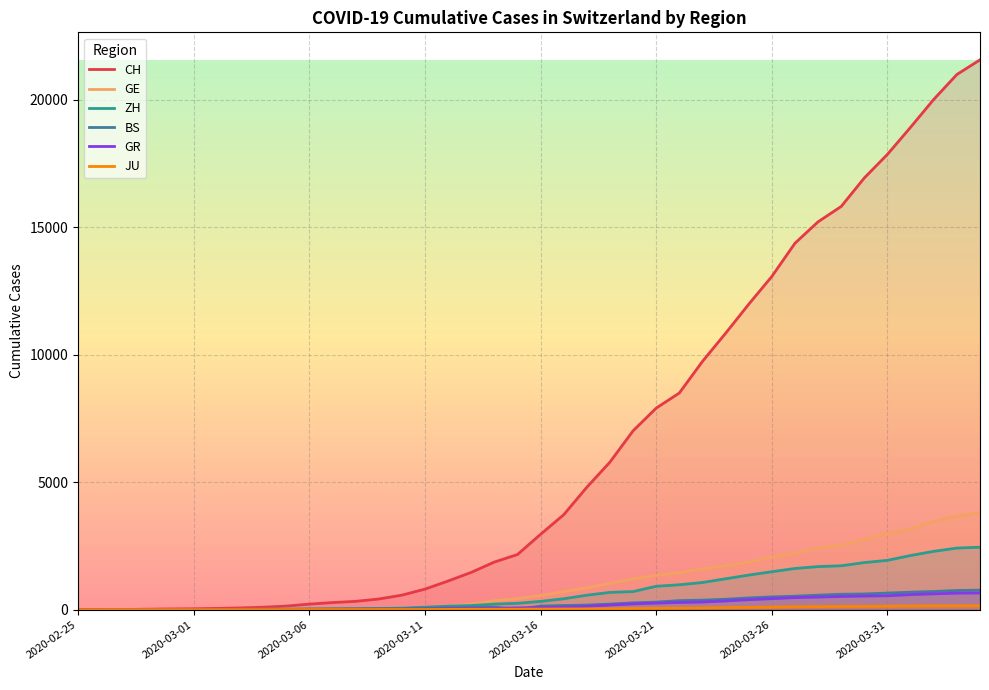

True or false: GR and ZH cross at least once.

False